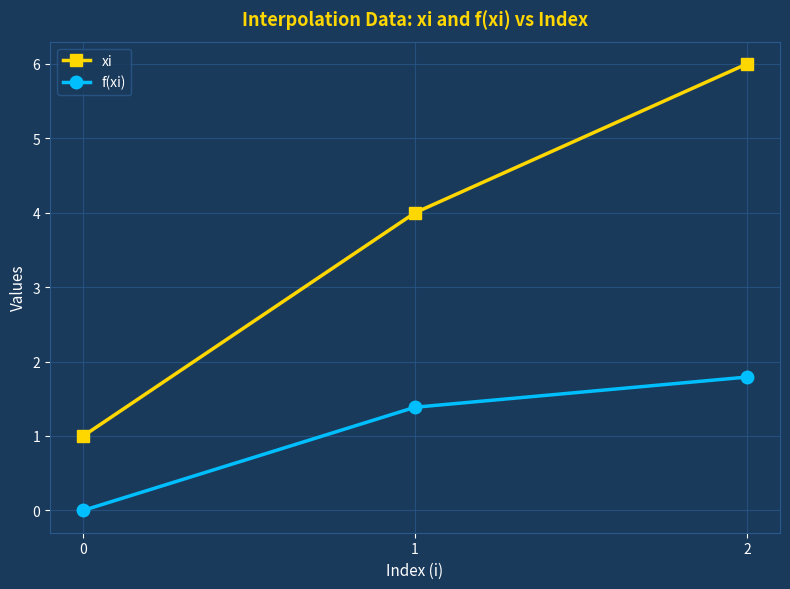

At which category is the sum across all series the highest?

2